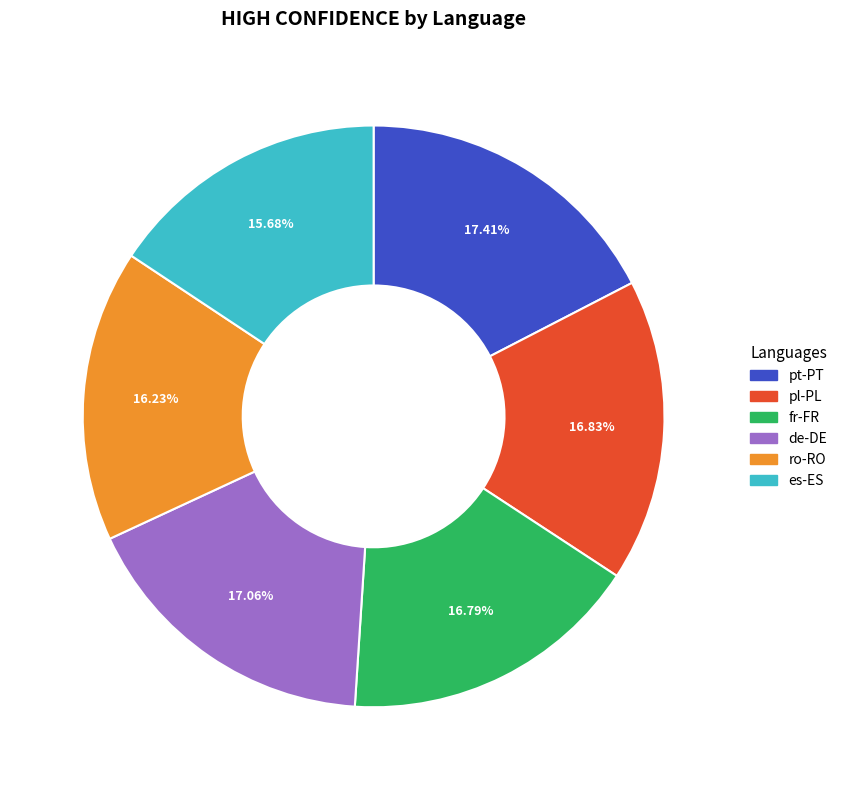

To the nearest percent, what is the combined percentage of de-DE and es-ES?

33%